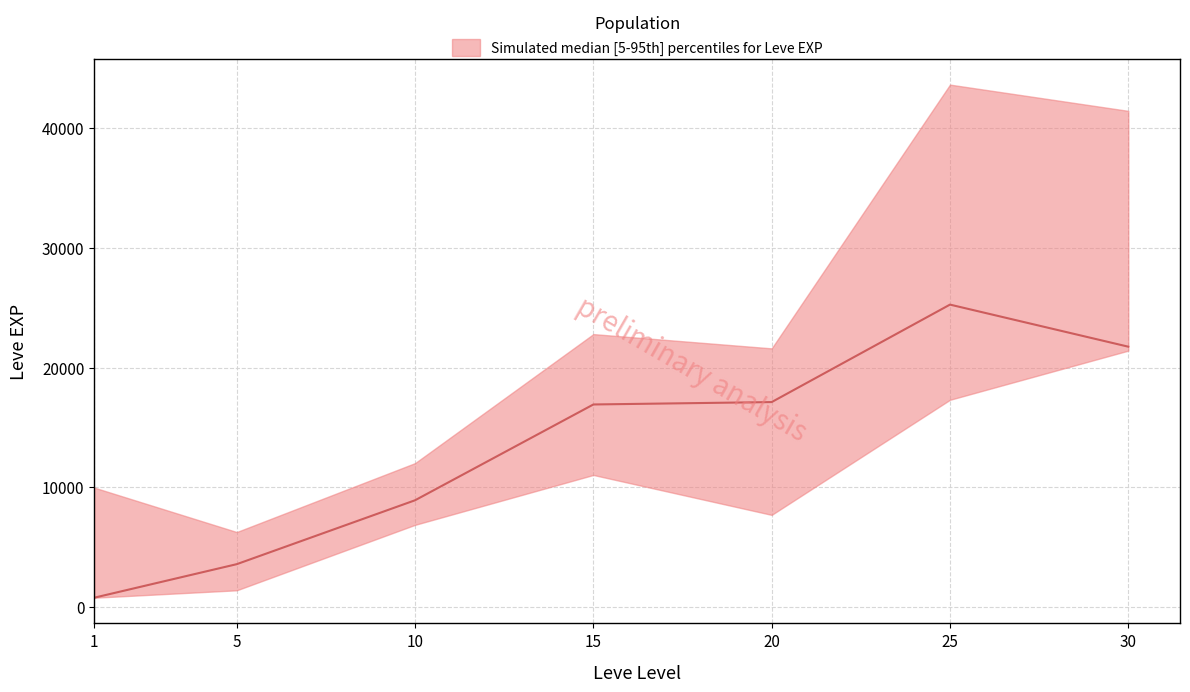

At which category is the sum across all series the highest?

25